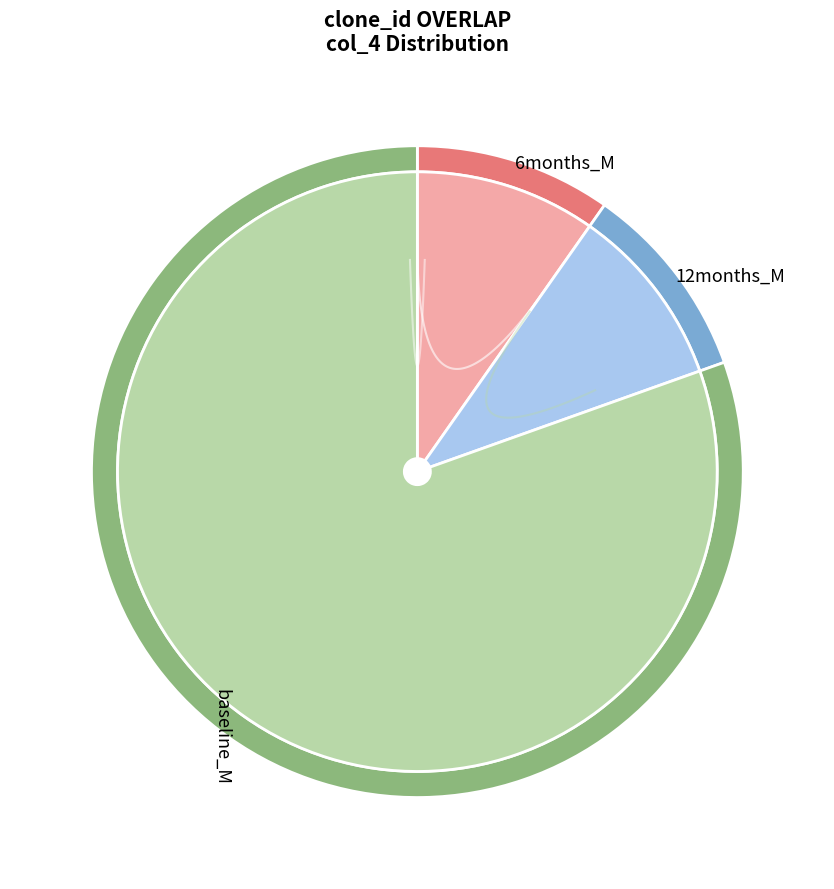

Does any single category account for the majority?

No